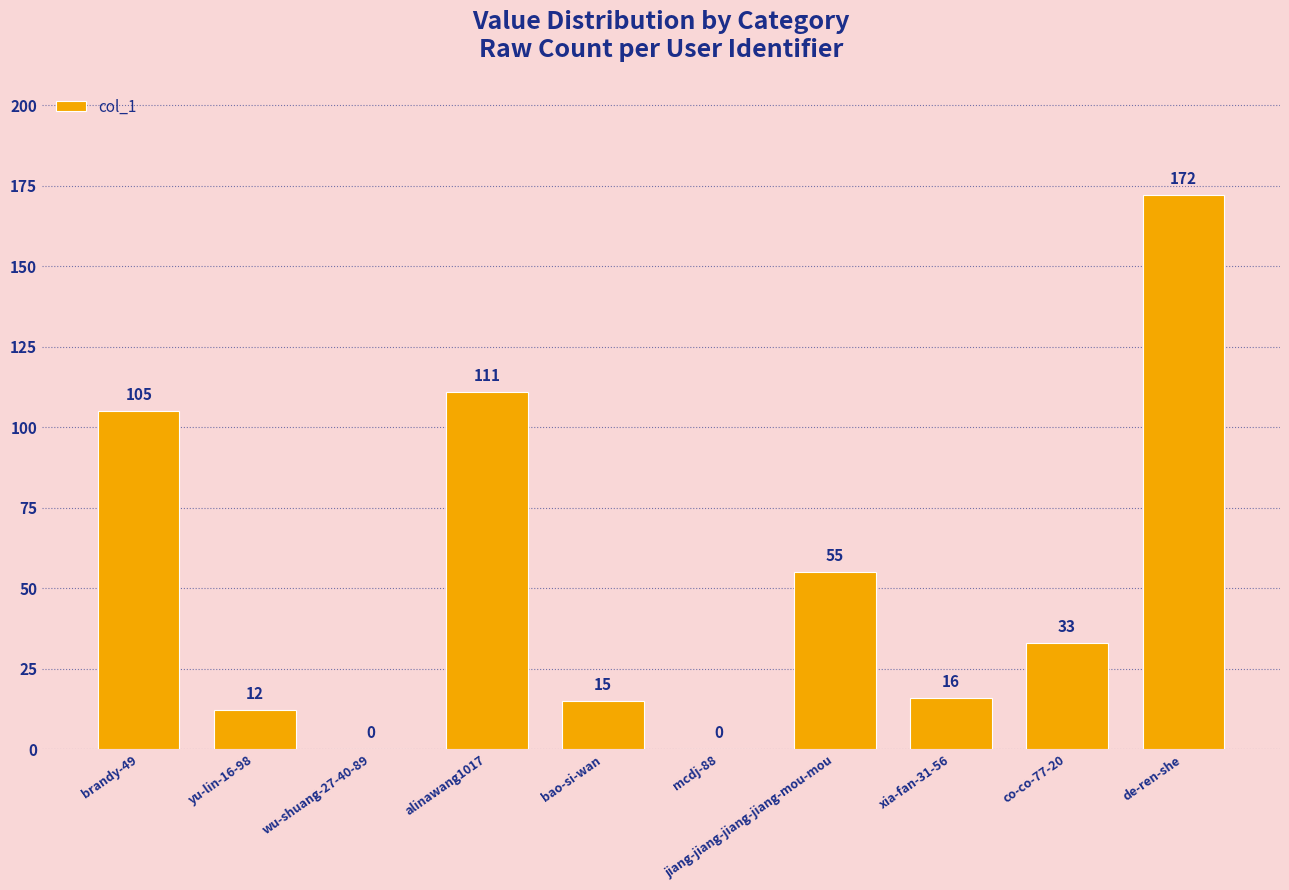

What is the change in value from mcdj-88 to jiang-jiang-jiang-jiang-mou-mou?

+55